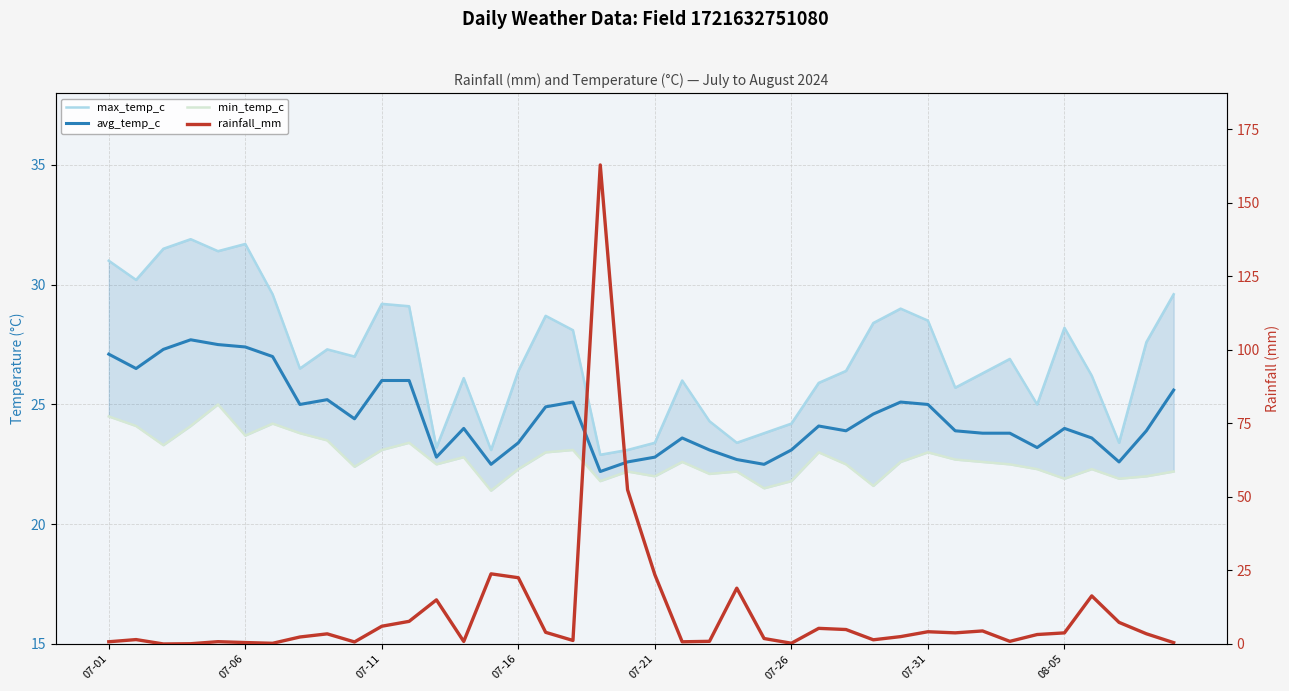

Does the chart display data point markers on the line(s)?

No